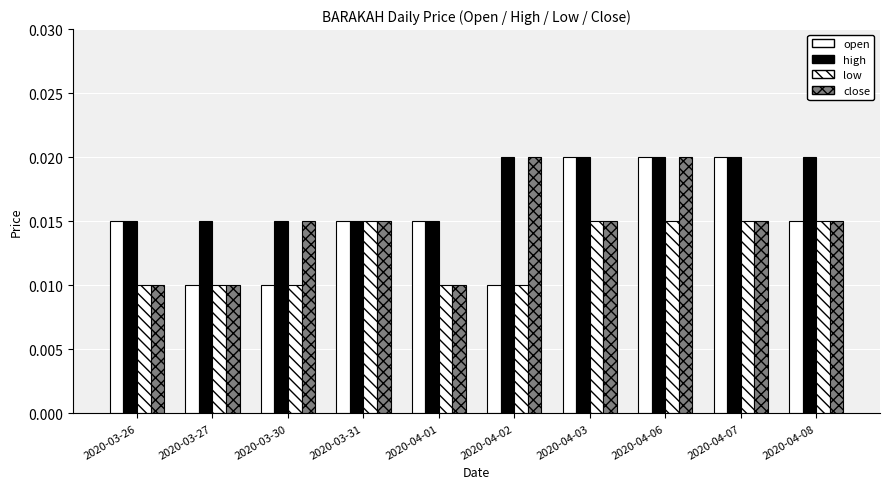

Are the bars grouped side by side (vs. stacked)?

Yes